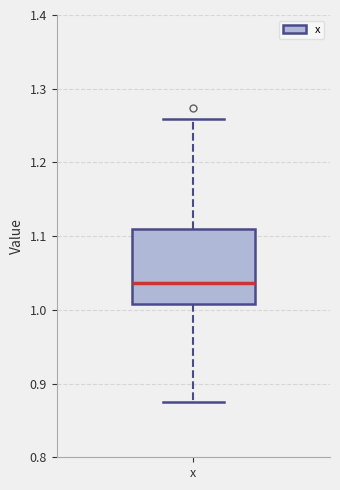

Where does the lower whisker of the box for x end on the y-axis? The values are not printed on the chart, so give them approximately, as read against the axis.

0.87